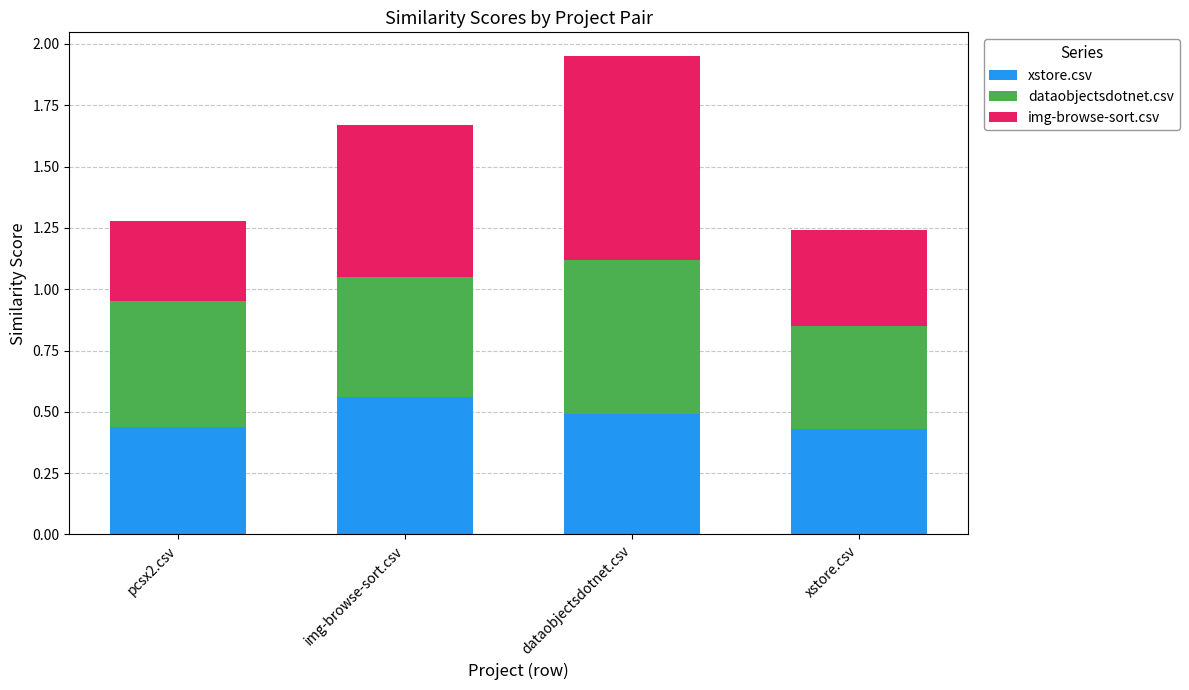

At which category is the sum across all series the highest?

dataobjectsdotnet.csv